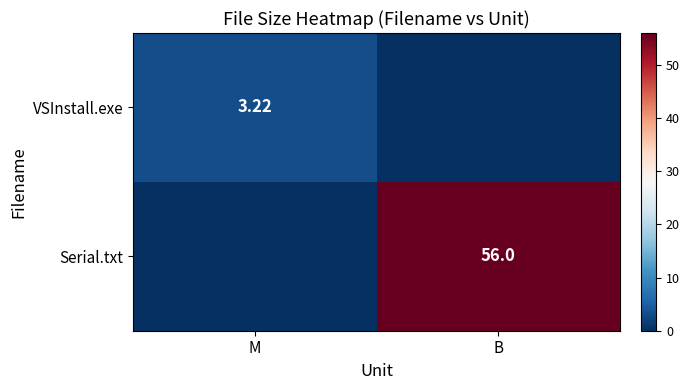

At B, list the series in order from largest to smallest.

Serial.txt, VSInstall.exe